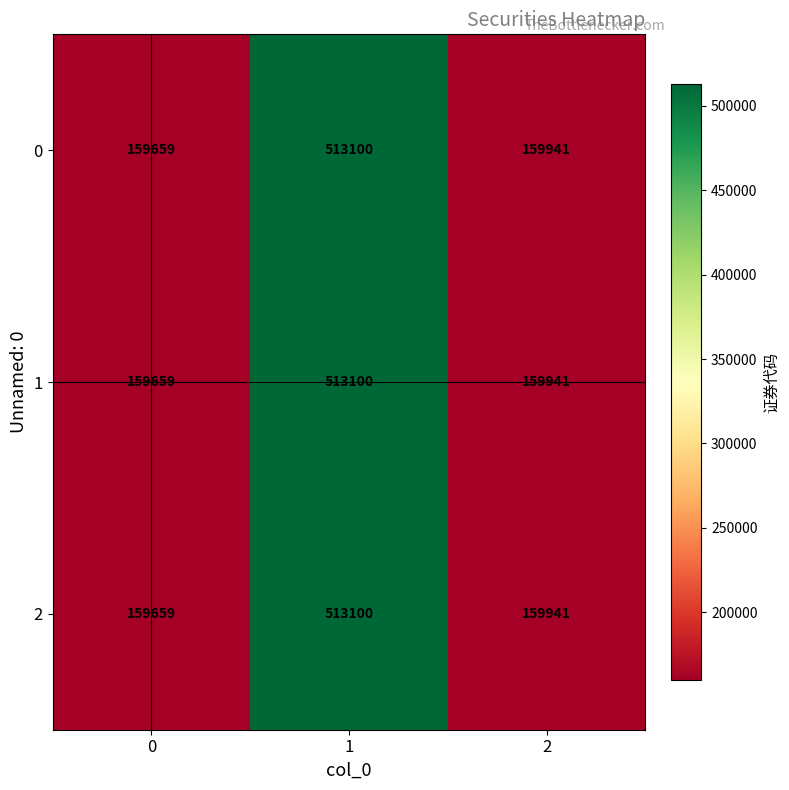

True or false: 0 has a value of 159941 at 2.

True